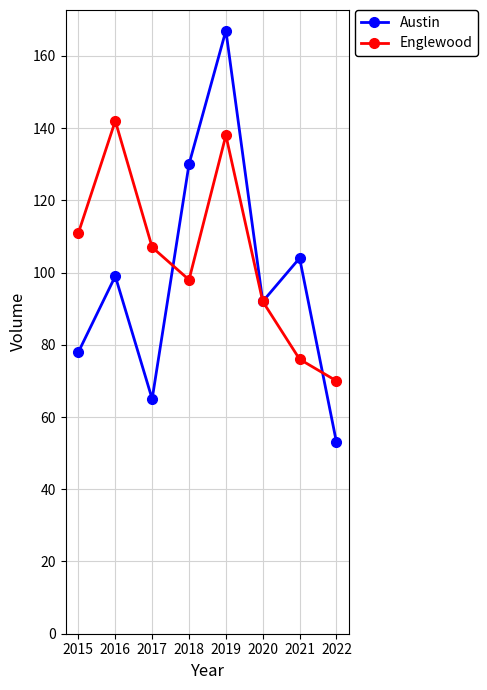

How many interior local peaks does the Austin series have?

3